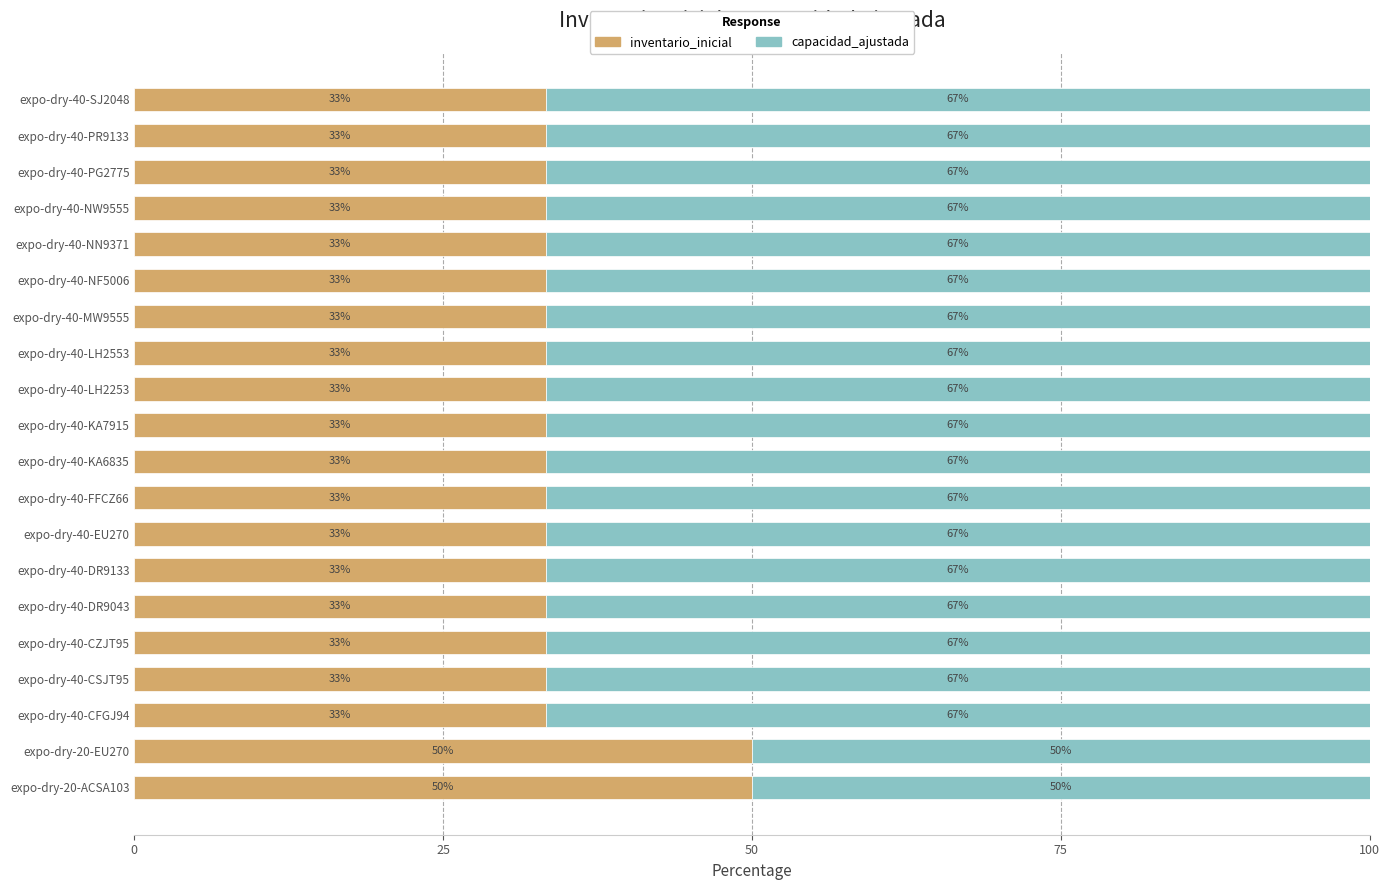

What is the average value of the inventario_inicial series?

35.0